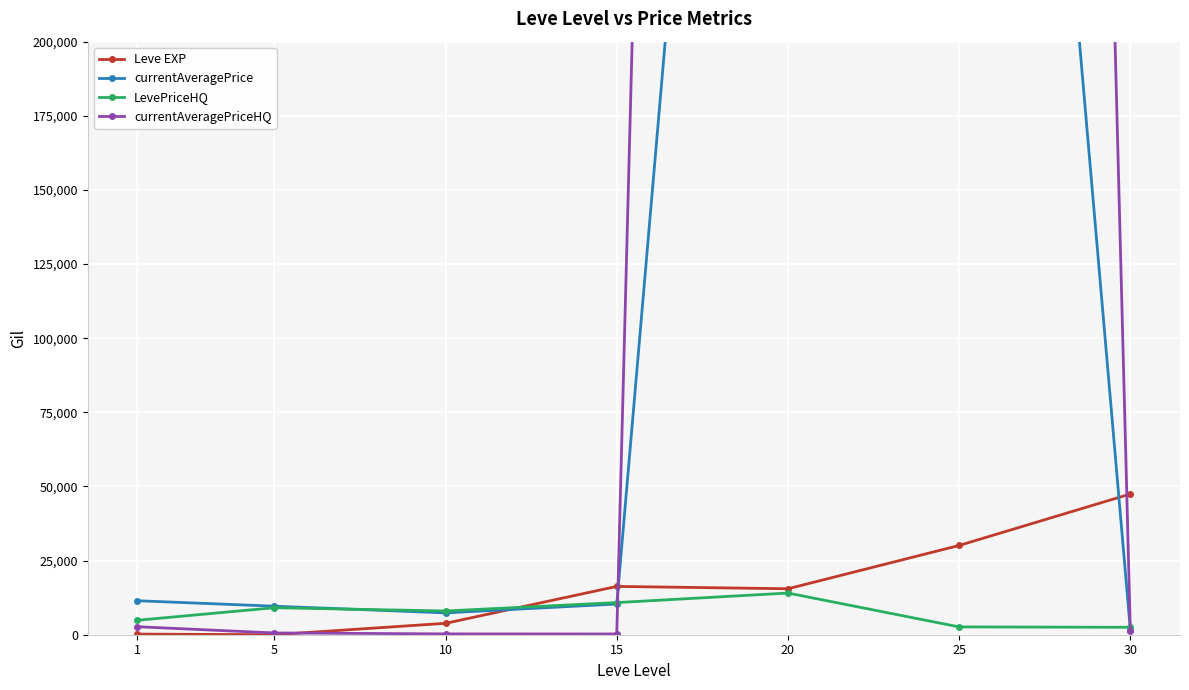

Where is the first local maximum for LevePriceHQ?

5